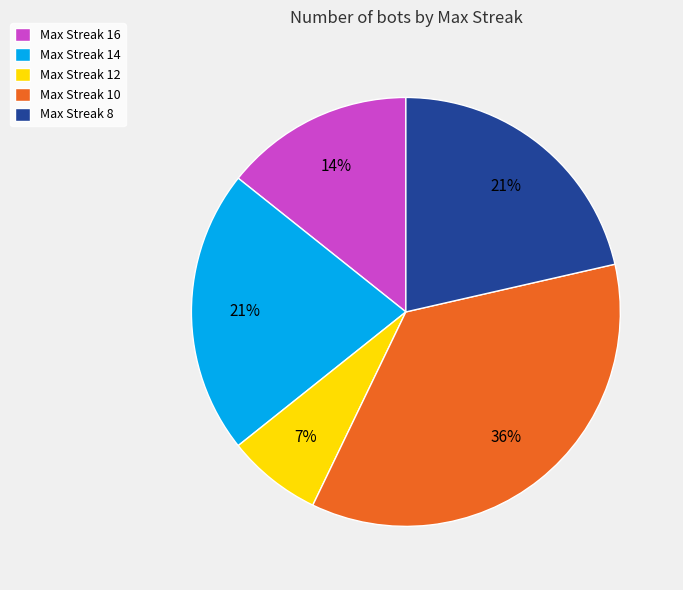

Is it true that Max Streak 16 is 23% of the pie?

False